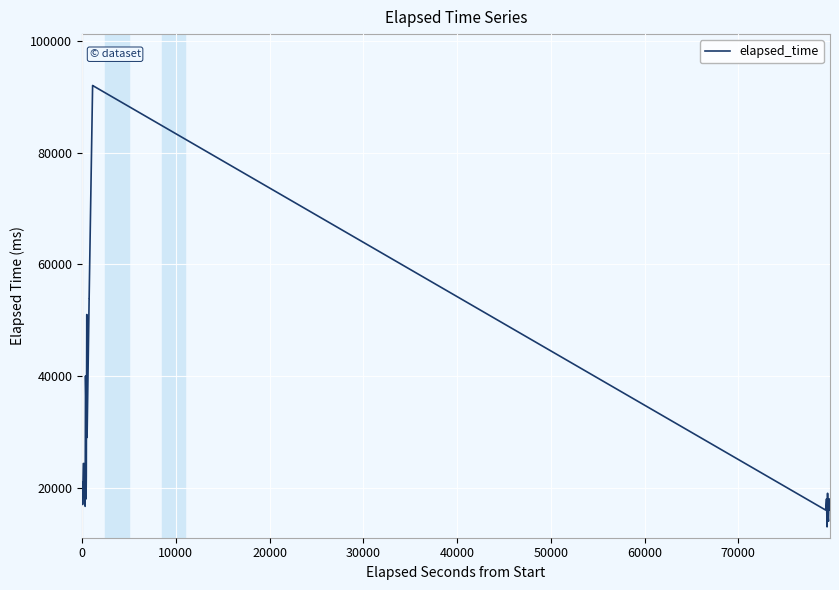

Count the number of categories in the chart.

40